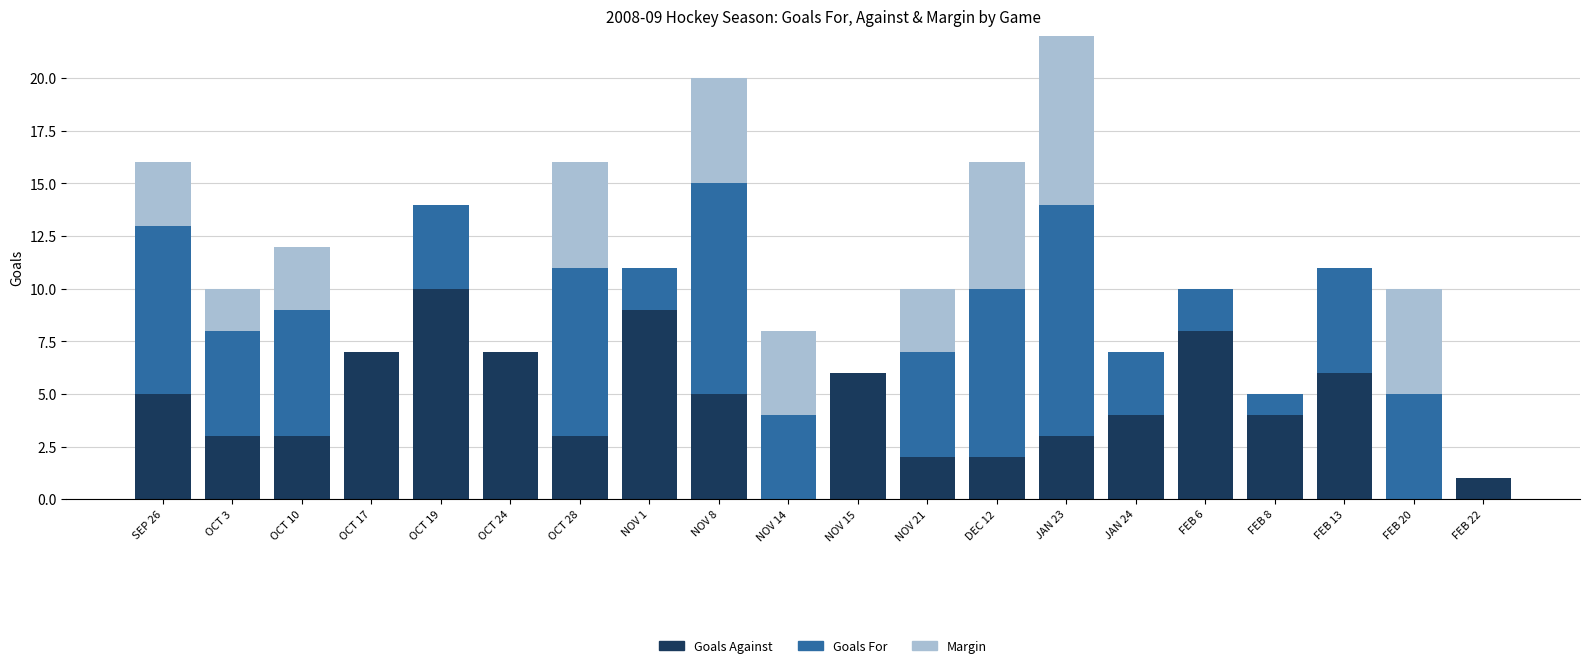

True or false: Goals Against has a value of 10 at OCT 24.

False